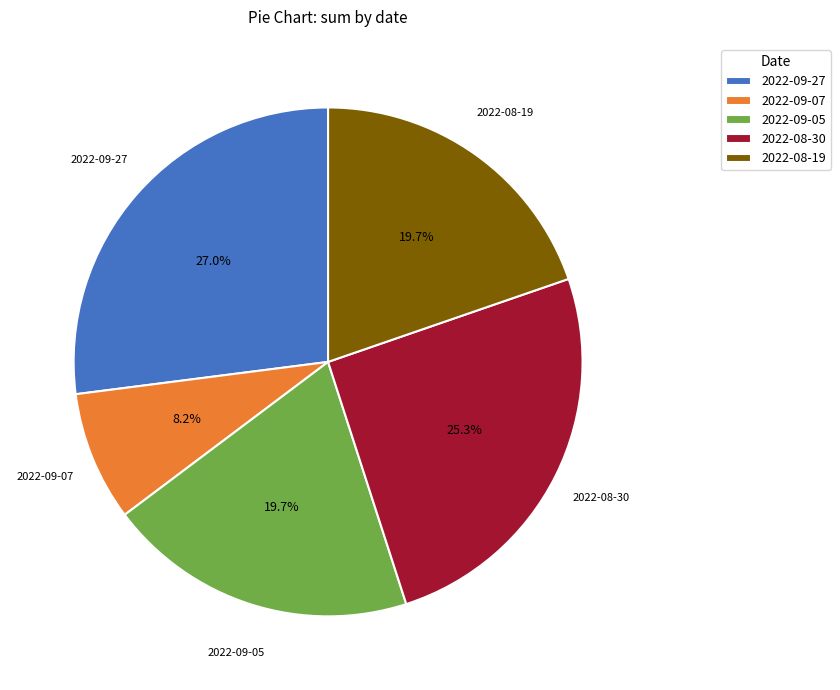

True or false: 2022-08-19 accounts for 35% of the total.

False